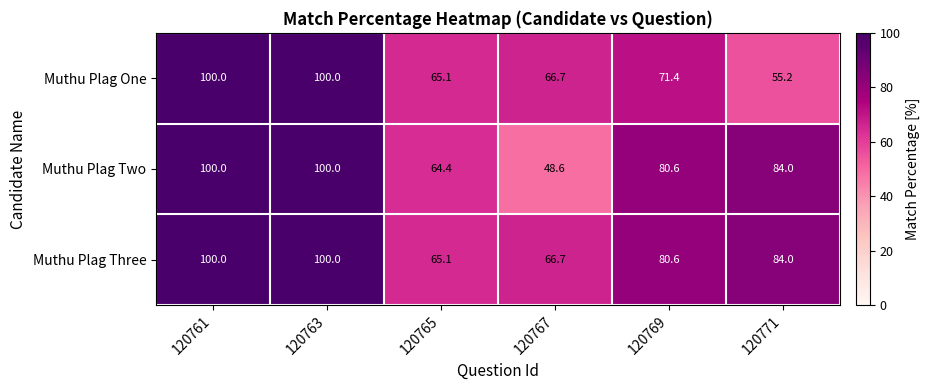

At which category does the chart reach its minimum across all series?

120767